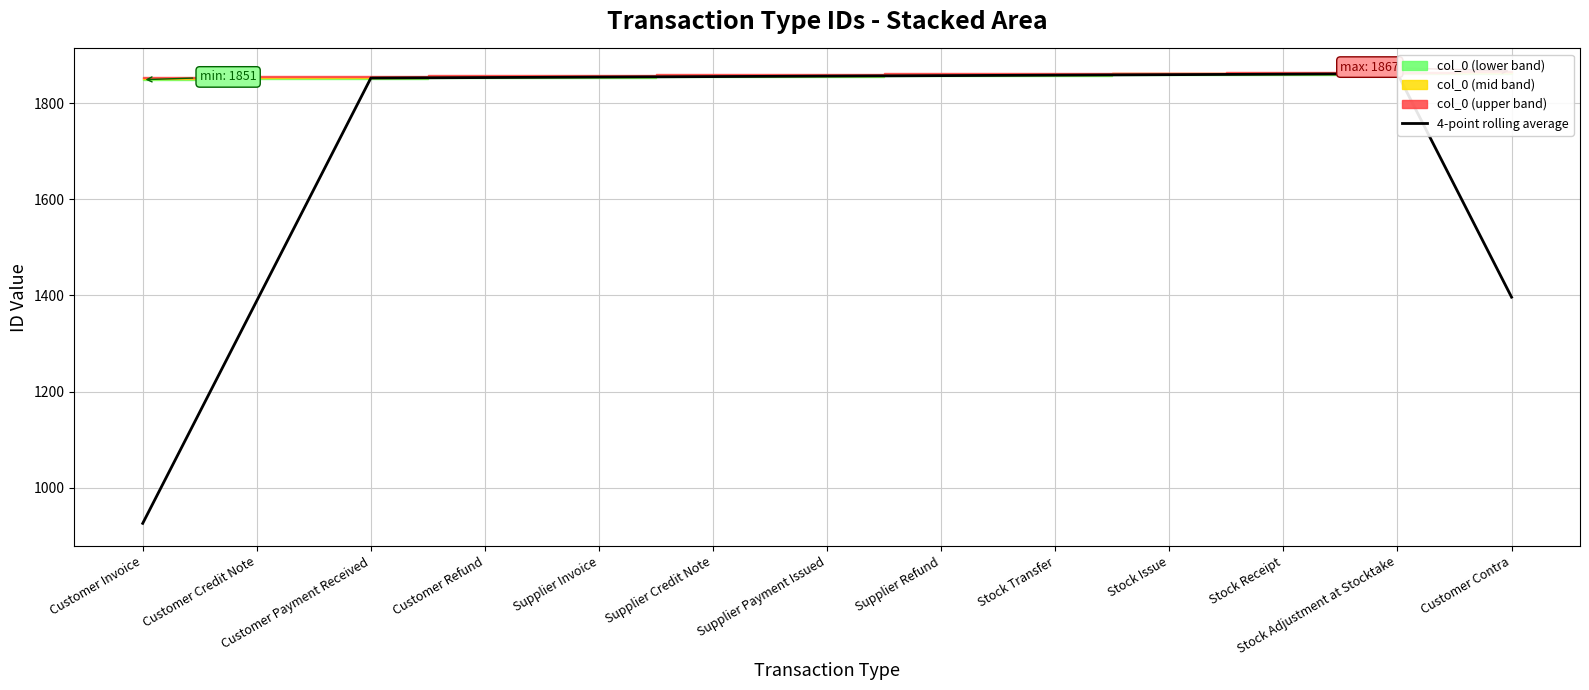

List the labels in order of value, smallest first.

Customer Invoice, Customer Credit Note, Customer Contra, Customer Payment Received, Customer Refund, Supplier Invoice, Supplier Credit Note, Supplier Payment Issued, Supplier Refund, Stock Transfer, Stock Issue, Stock Receipt, Stock Adjustment at Stocktake